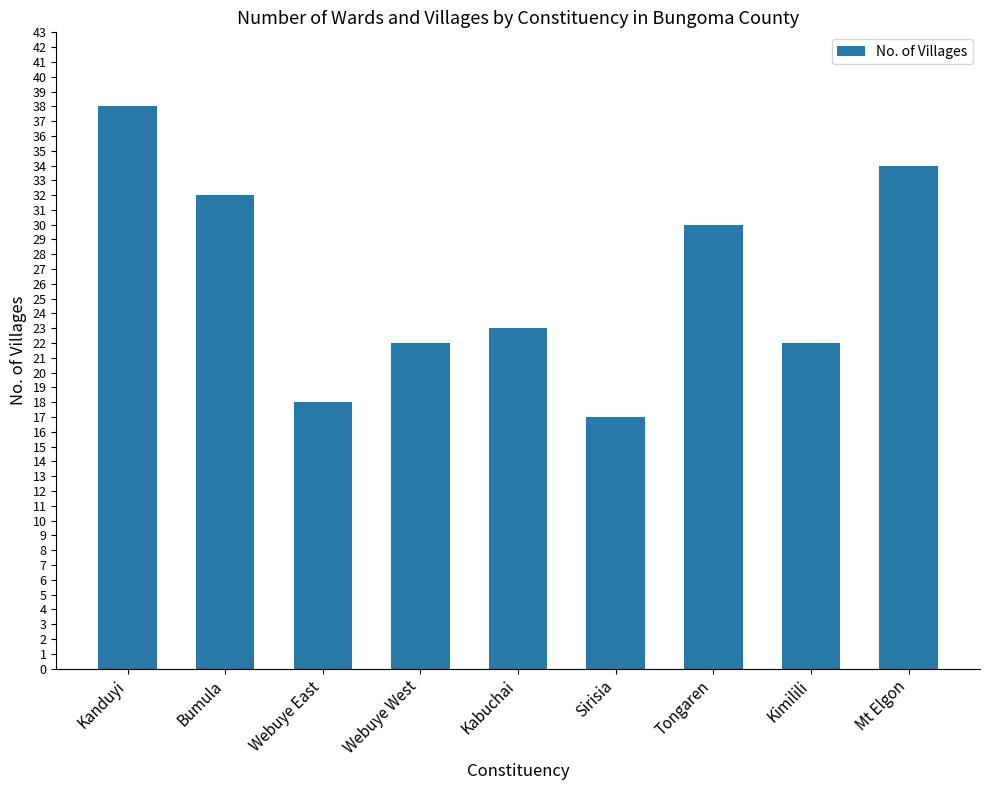

What is the difference between the second highest and minimum values?

17